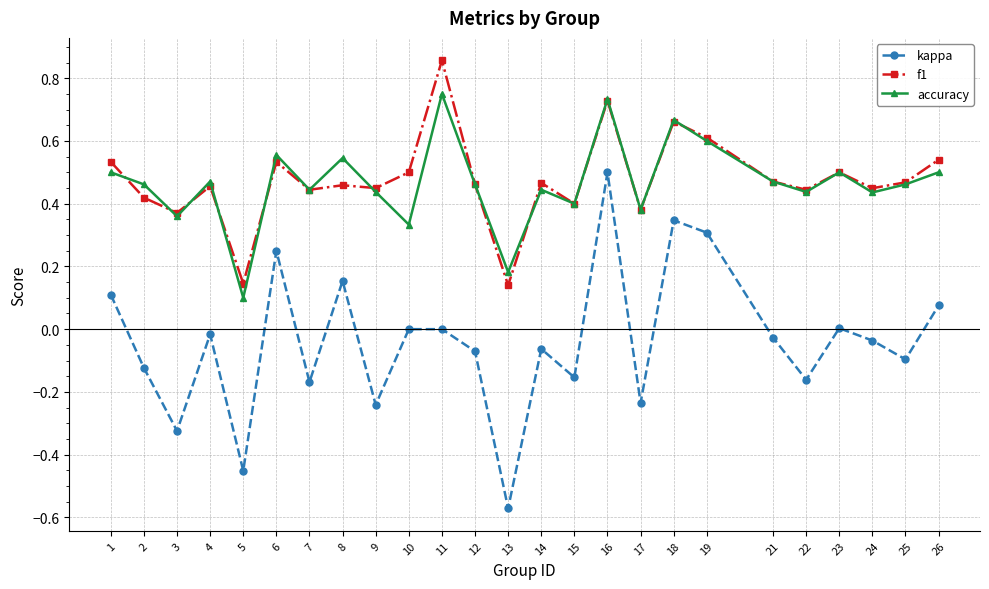

How many accuracy values are between 0 and 1?

25